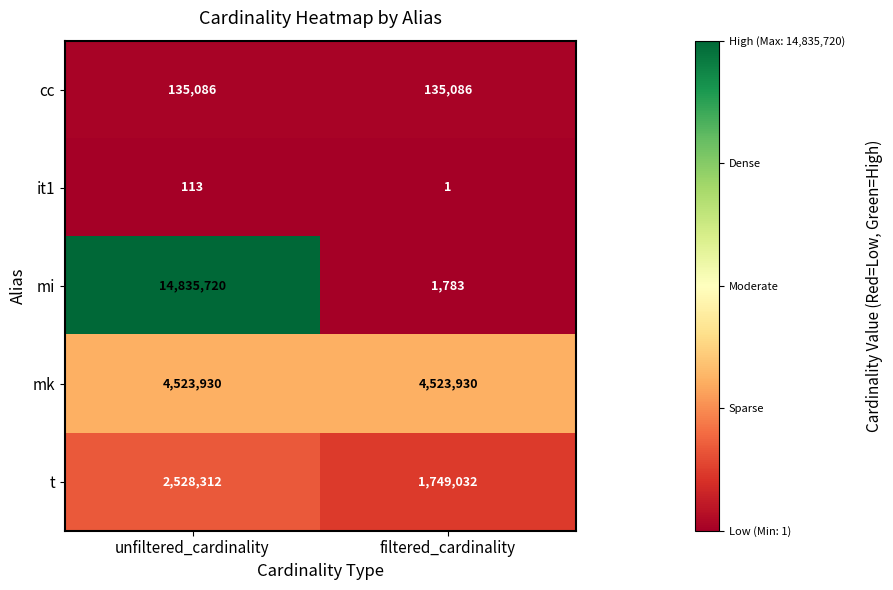

Reading left to right, transcribe all the data shown in this chart.

cc: 135086	135086
it1: 113	1
mi: 14835720	1783
mk: 4523930	4523930
t: 2528312	1749032